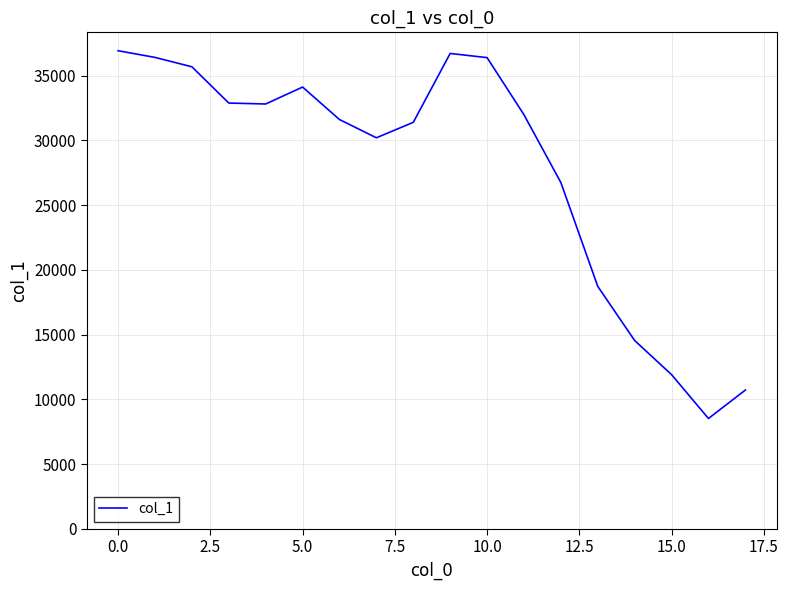

What is the difference between the maximum and minimum values?

28407